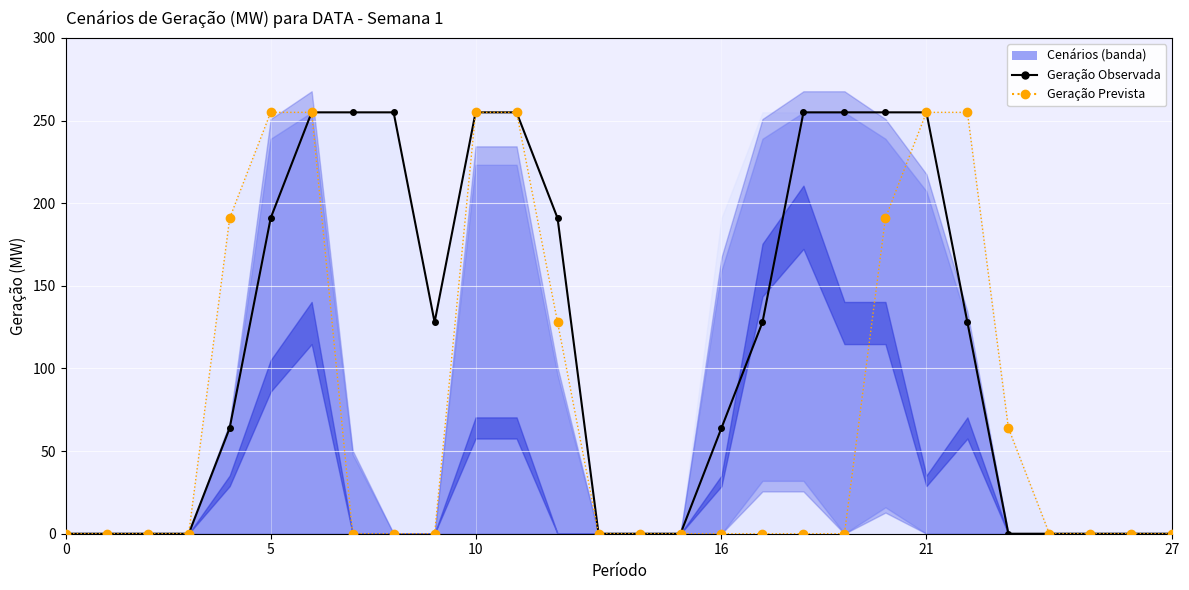

What is the sum of the Geração Observada values at 9 and 10?

383